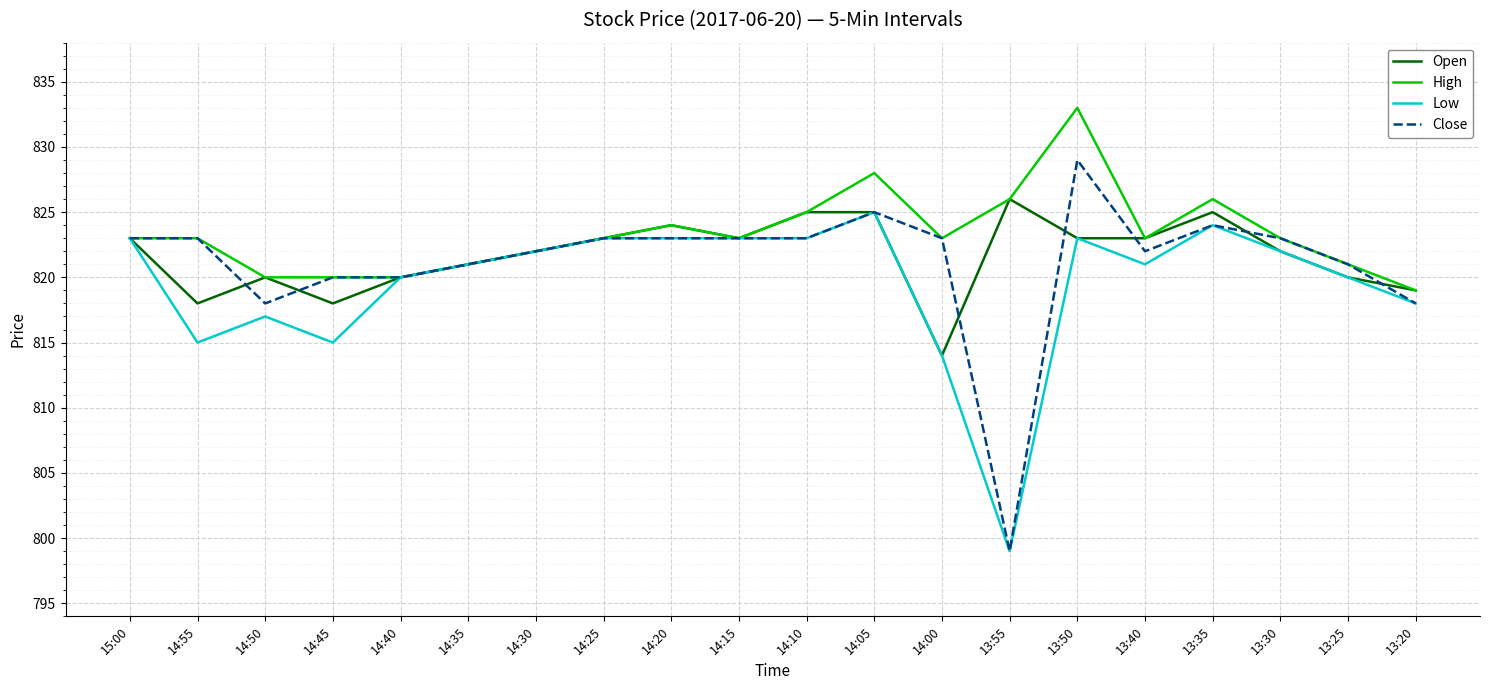

What is the average value of the Open series?

822